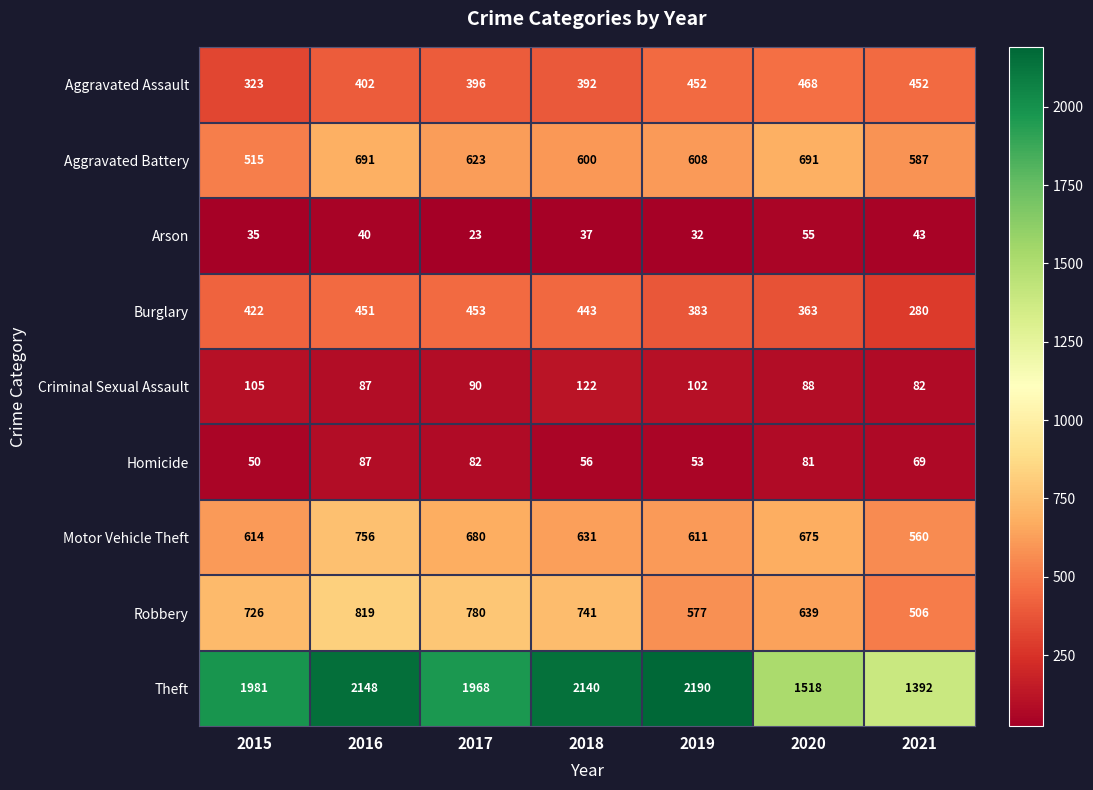

The value of Arson at 2015 is 35. True or false?

True